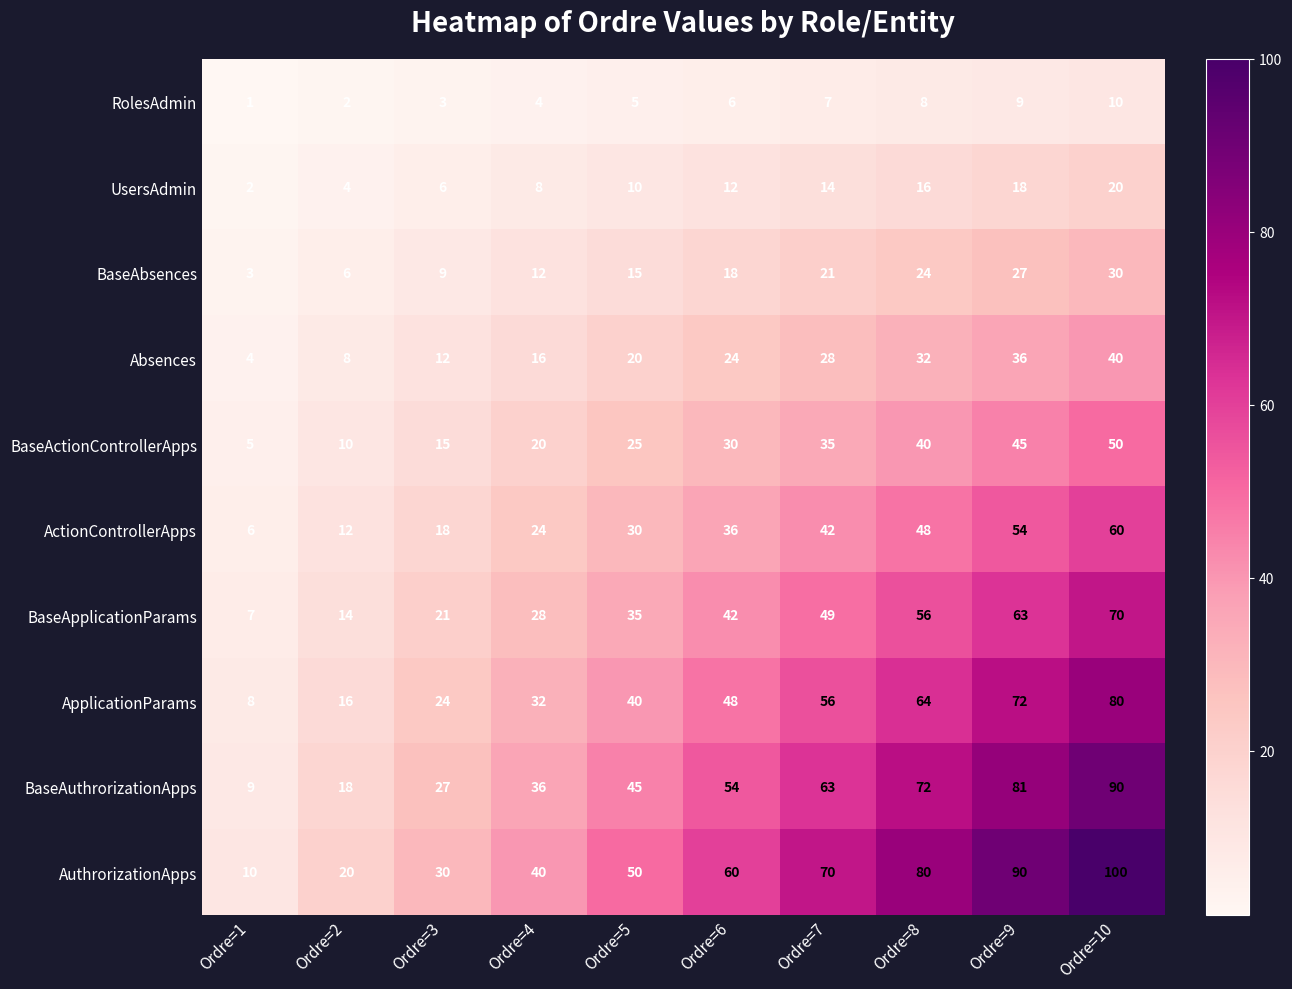

Rank the series at Ordre=8 from lowest to highest value.

RolesAdmin, UsersAdmin, BaseAbsences, Absences, BaseActionControllerApps, ActionControllerApps, BaseApplicationParams, ApplicationParams, BaseAuthrorizationApps, AuthrorizationApps